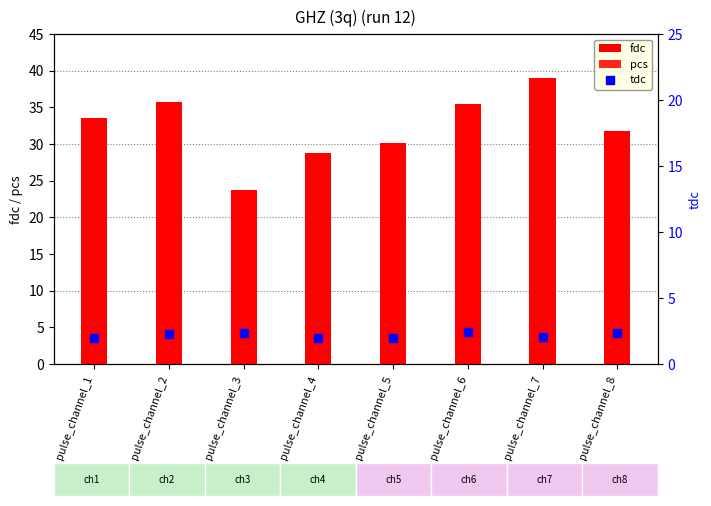

What is the total value across all series at pulse_channel_6?

56.8